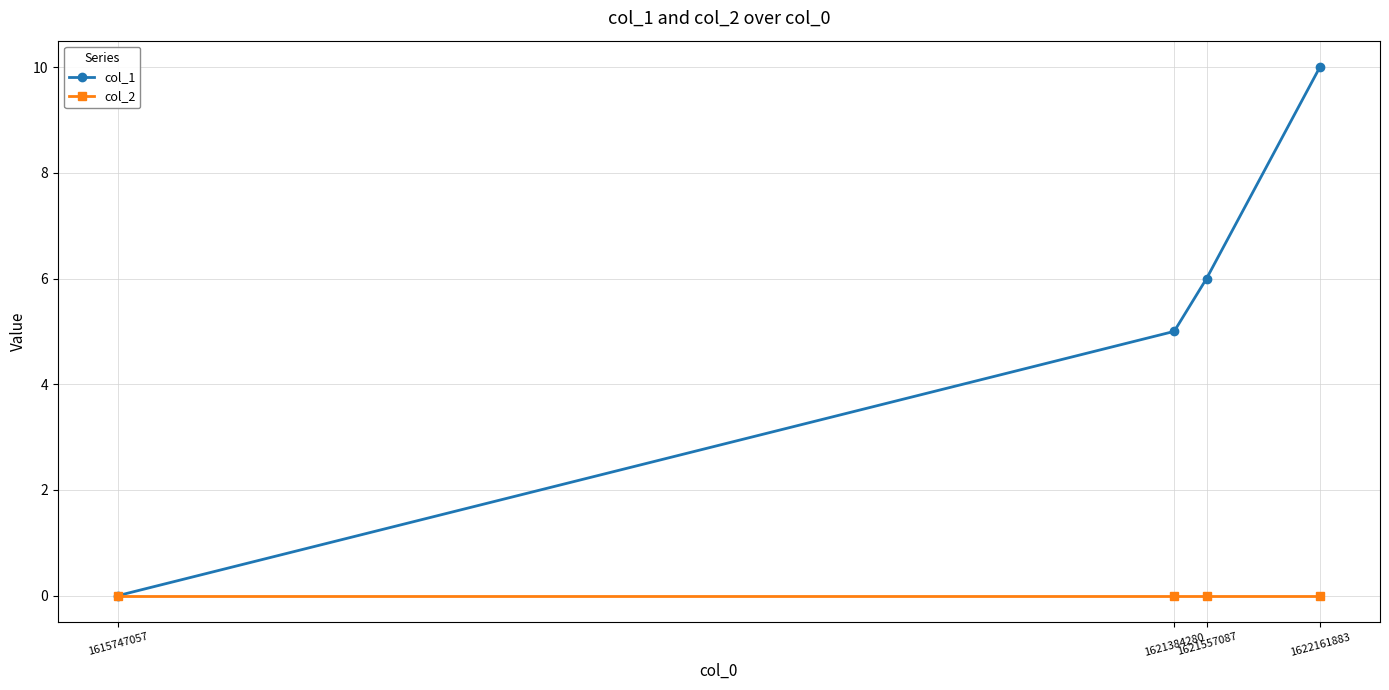

Reading left to right, list all the values displayed in this chart.

col_1: 0	5	6	10
col_2: 0	0	0	0